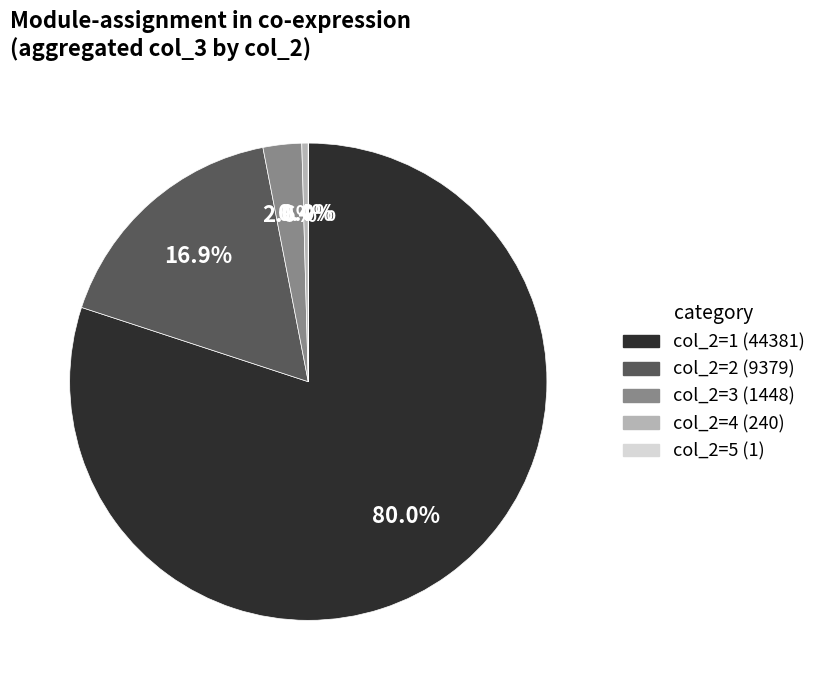

Is there any slice that represents more than half of the pie?

Yes